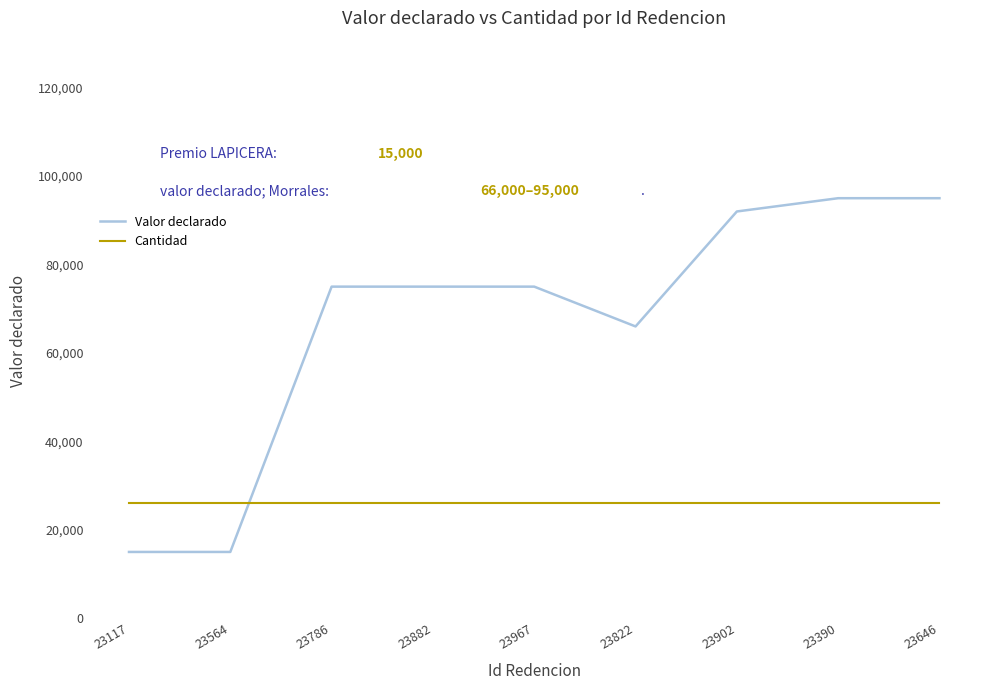

True or false: Cantidad and Valor declarado cross at least once.

False